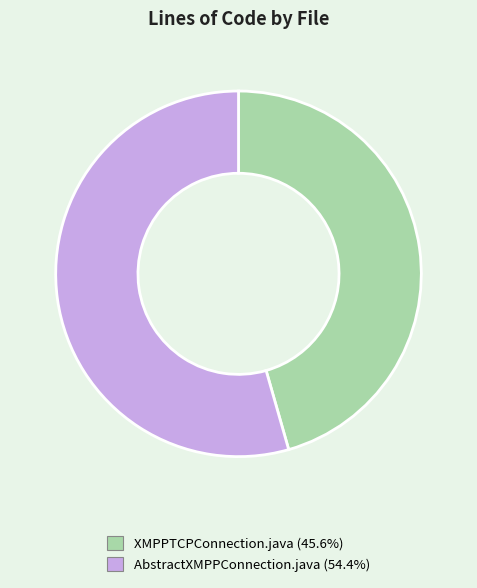

Is the sum of AbstractXMPPConnection.java and XMPPTCPConnection.java greater than half?

Yes